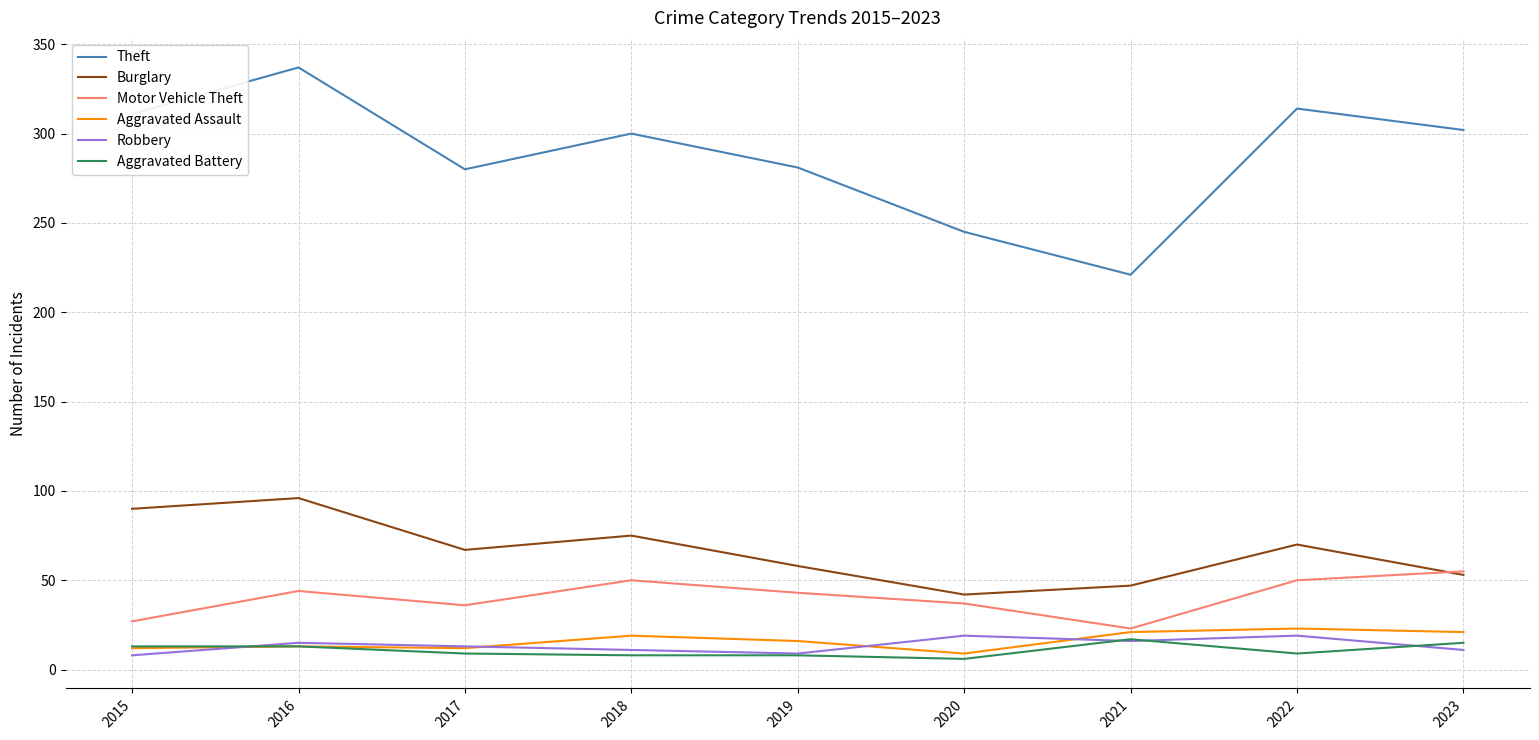

What is the minimum value for Burglary?

42